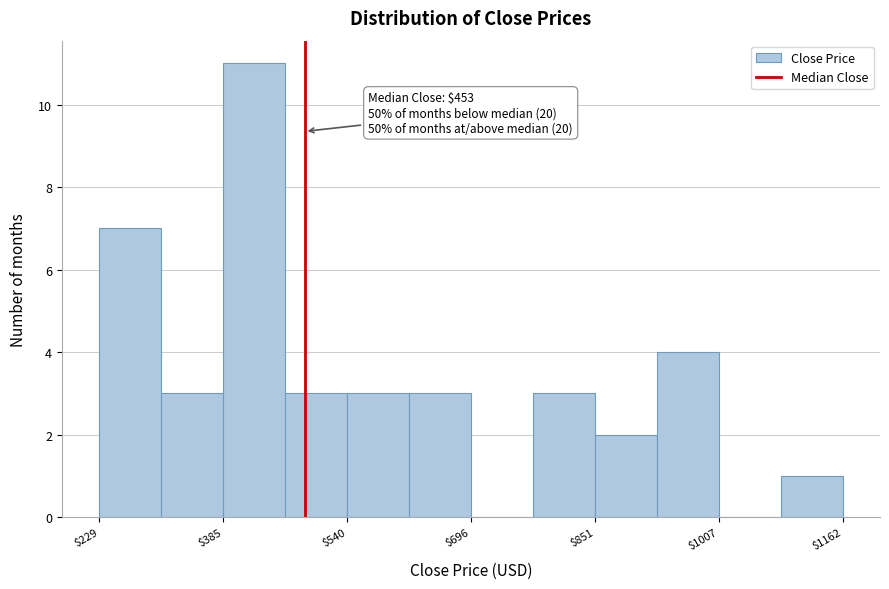

Read against the x-axis, roughly where is the centre of the tallest bar?

420